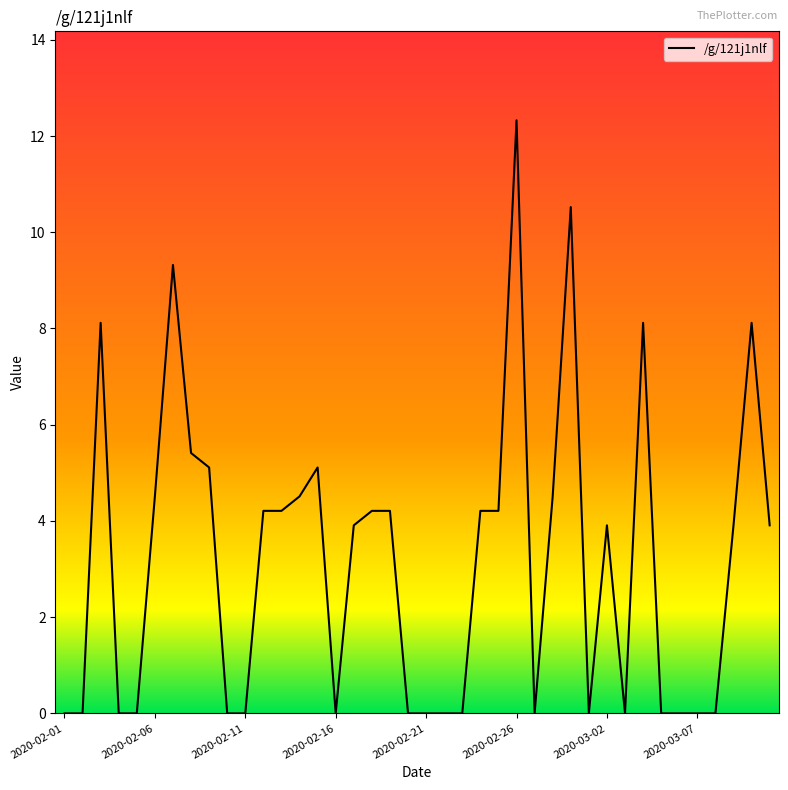

How many categories are shown in the chart?

40